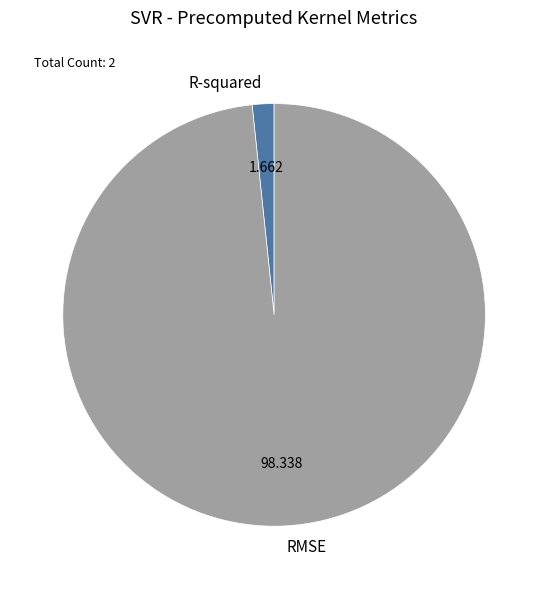

Combined, do R-squared and RMSE account for over 50%?

Yes